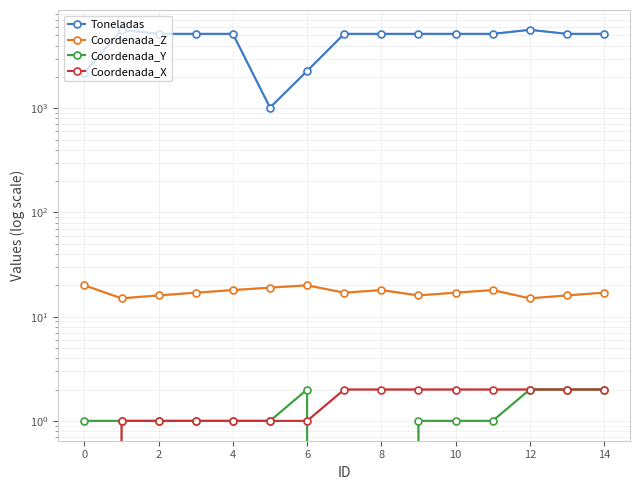

What is the difference between the second highest and minimum values in the Coordenada_Y series?

2.0